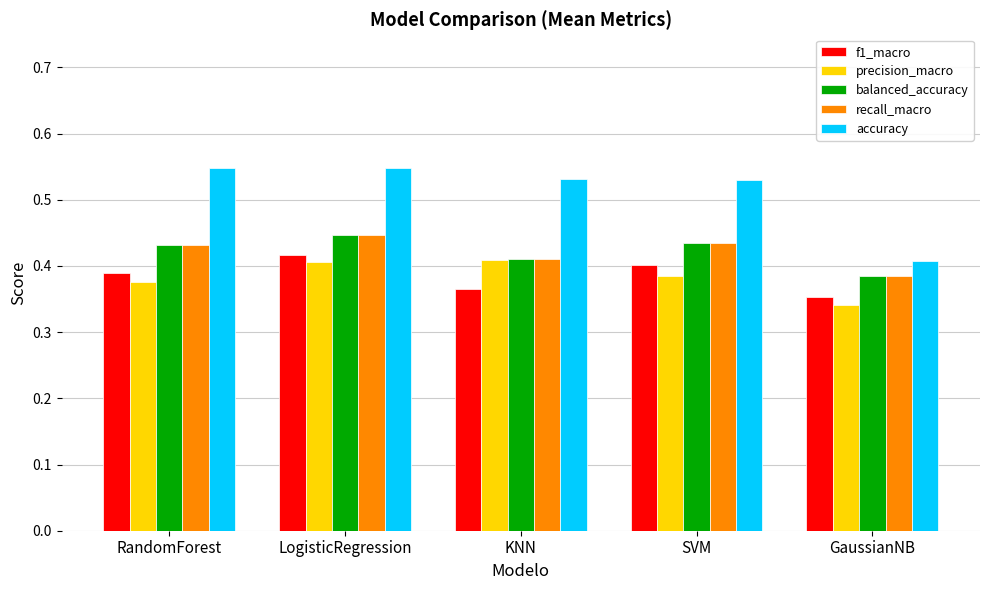

How many bars are there in each group?

5